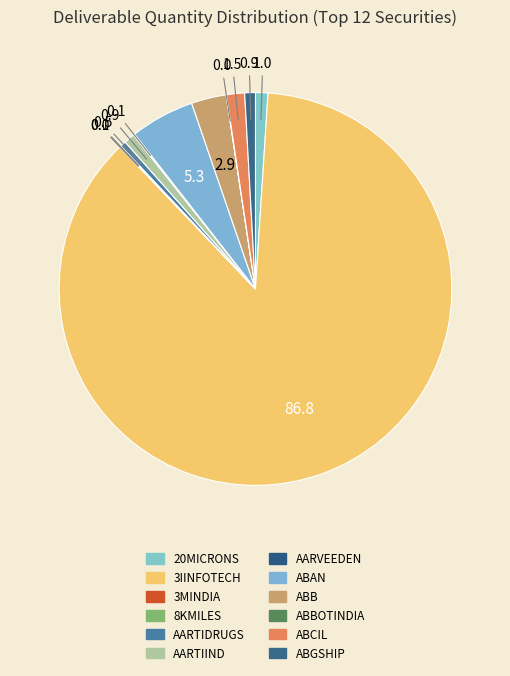

Which category has the biggest portion of the pie?

3IINFOTECH